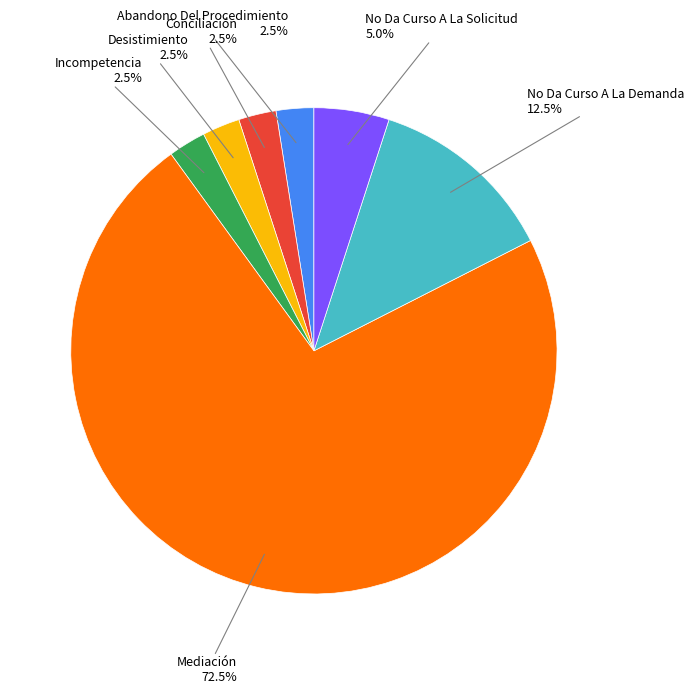

Is there a majority slice in this chart?

Yes